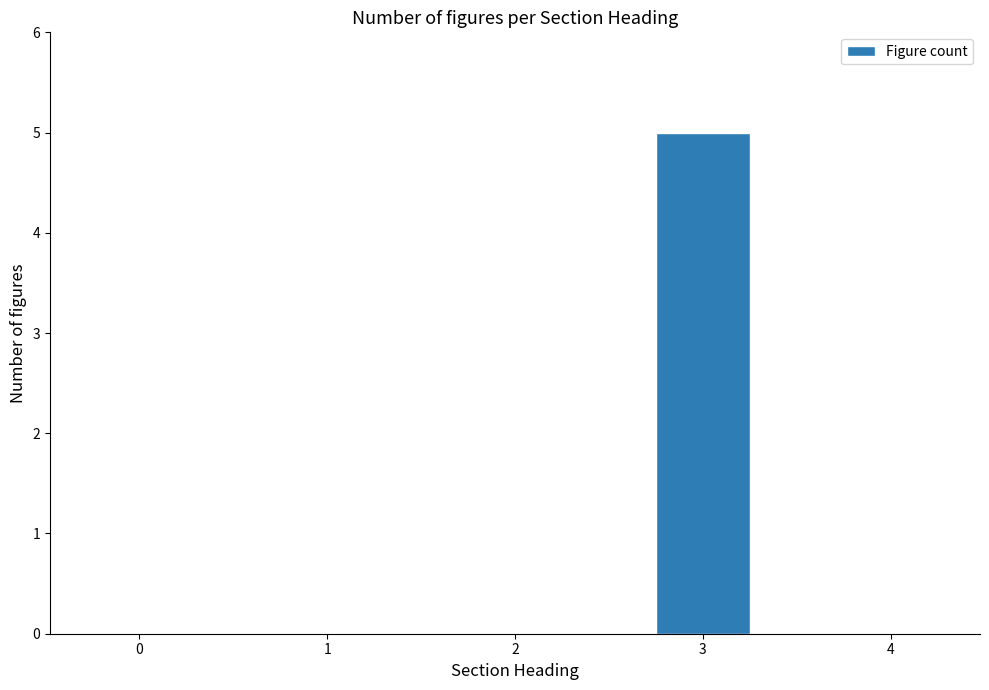

Count the number of data series in this chart.

1